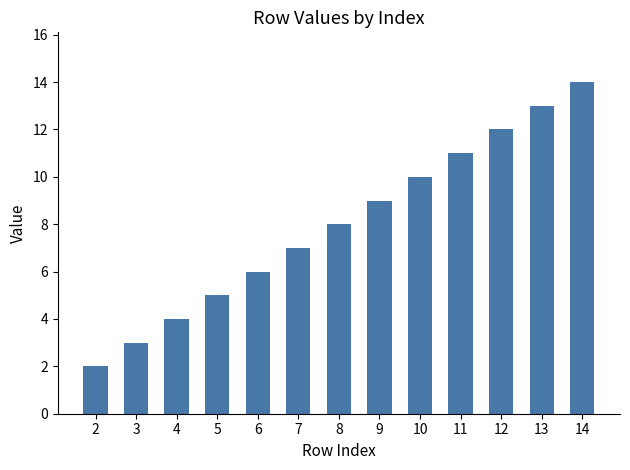

What is the minimum value shown in the chart?

2